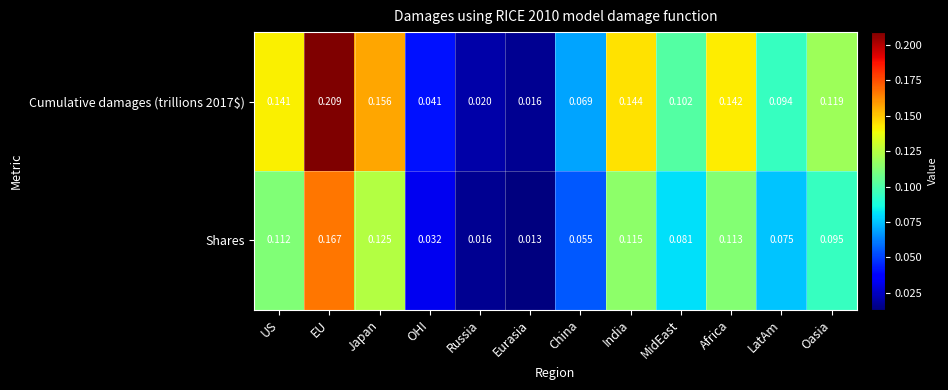

At which label does Shares reach its minimum?

Eurasia